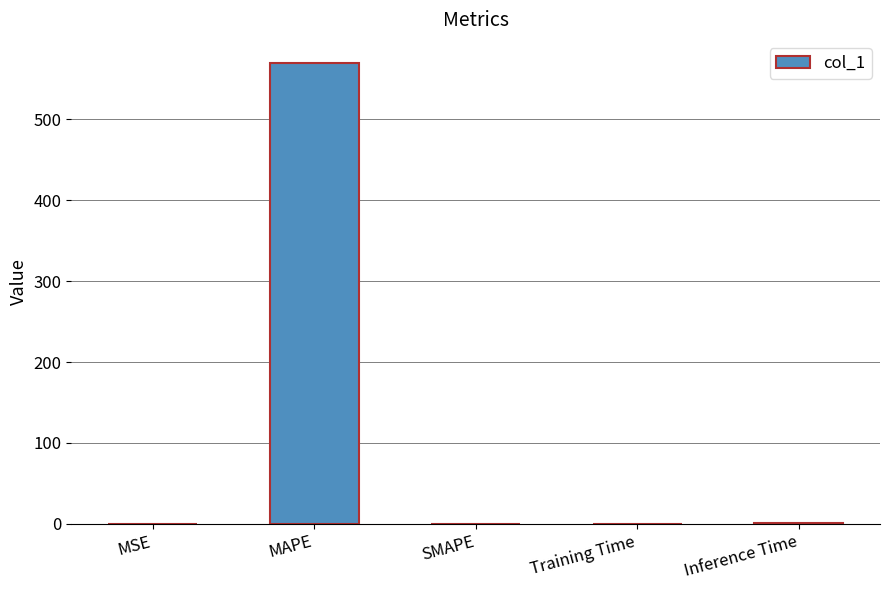

What is the sum of all values?

570.9